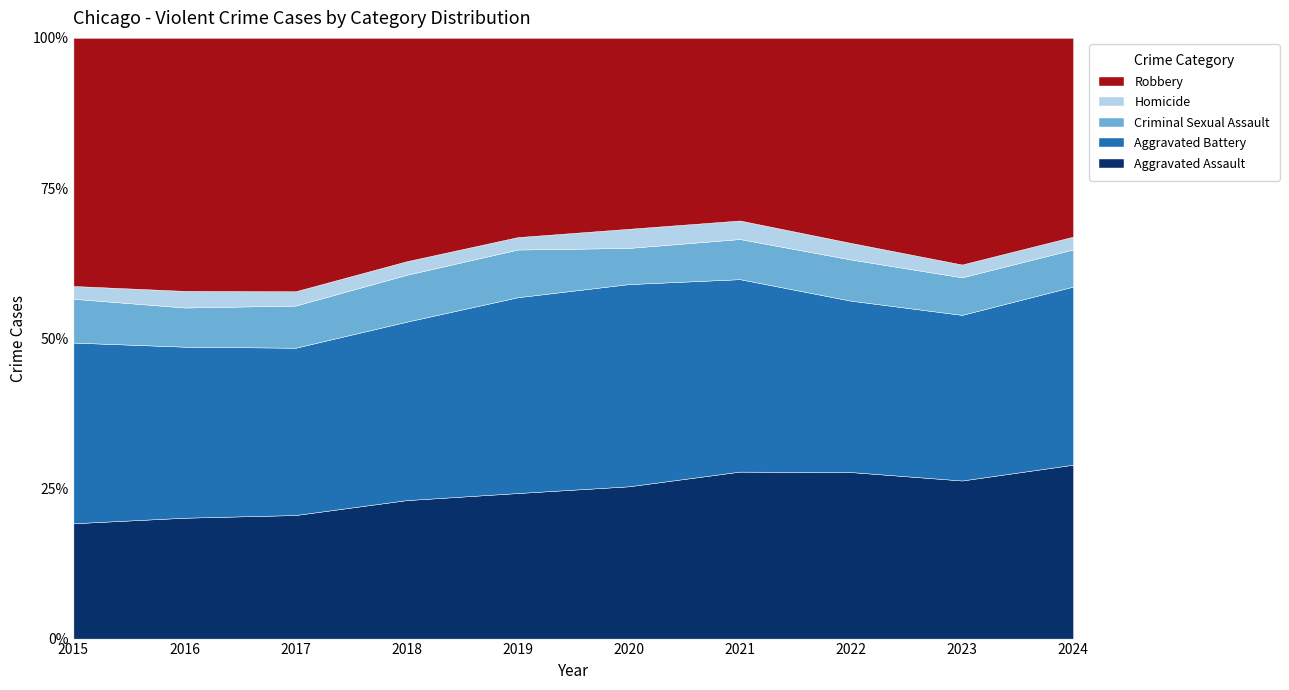

Reading left to right, what are all the values shown in this chart?

Aggravated Assault: 2015=4480	2016=5713	2017=5793	2018=6002	2019=5841	2020=6265	2021=7242	2022=7280	2023=7710	2024=5582
Aggravated Battery: 2015=7019	2016=8086	2017=7845	2018=7735	2019=7858	2020=8320	2021=8347	2022=7491	2023=8077	2024=5718
Criminal Sexual Assault: 2015=1703	2016=1851	2017=1976	2018=2032	2019=1914	2020=1488	2021=1741	2022=1801	2023=1831	2024=1193
Homicide: 2015=496	2016=786	2017=672	2018=588	2019=499	2020=787	2021=804	2022=724	2023=626	2024=410
Robbery: 2015=9638	2016=11960	2017=11880	2018=9681	2019=7995	2020=7855	2021=7920	2022=8963	2023=11053	2024=6382